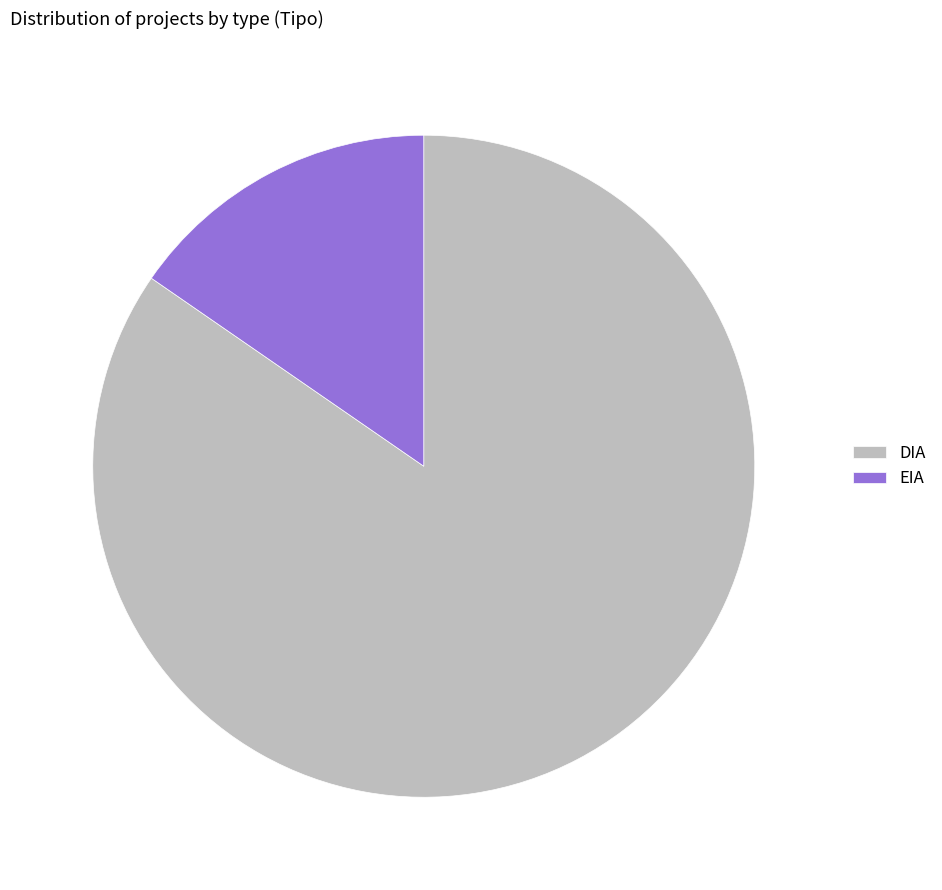

Which category accounts for the majority?

DIA